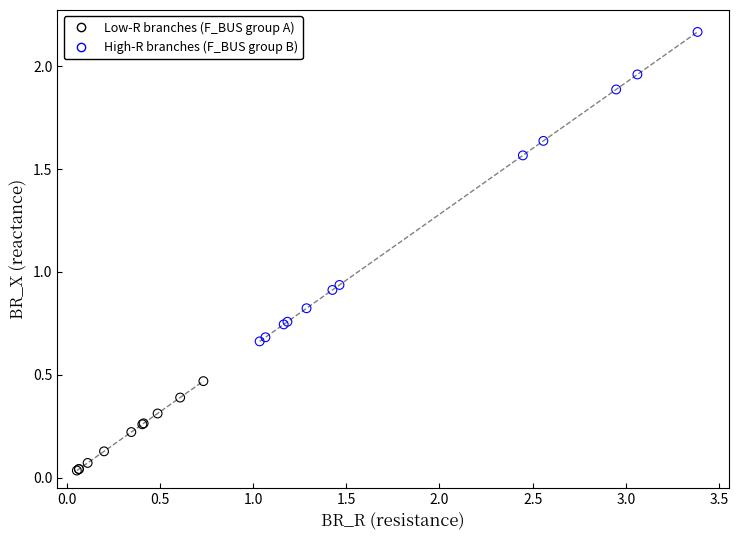

Which series has the widest spread of Y values?

High-R branches (F_BUS group B)